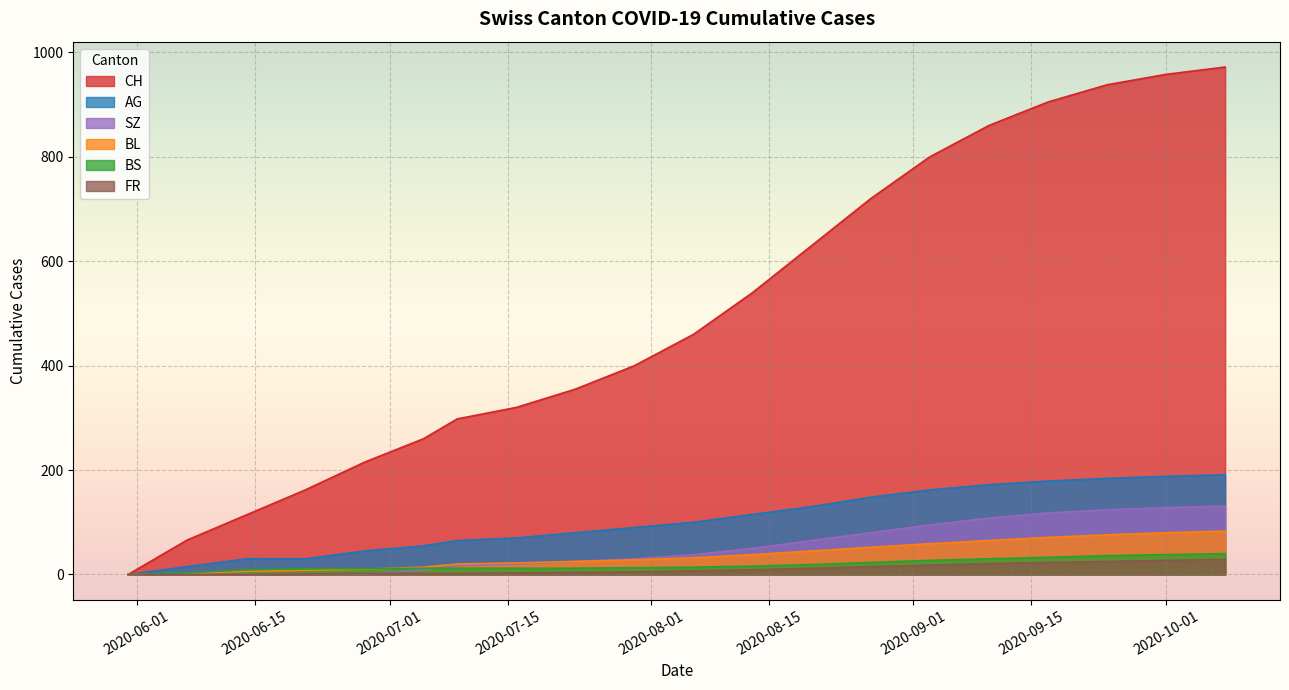

What position from the left is 2020-07-19?

8